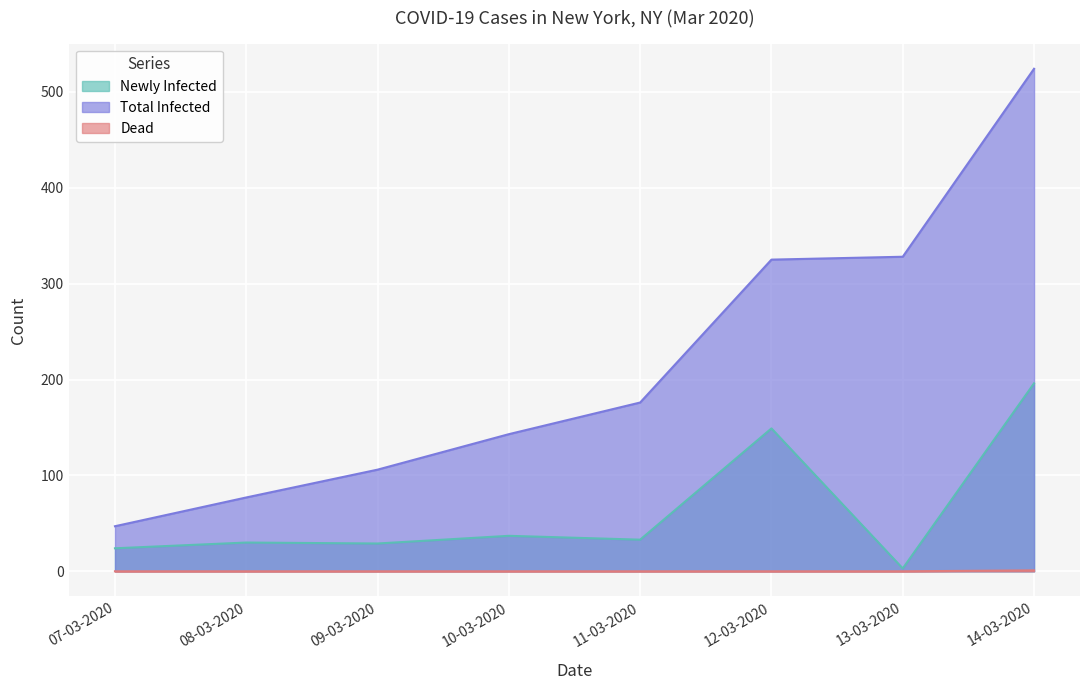

Reading left to right, extract all data points from this chart.

Newly Infected: 24	30	29	37	33	149	3	196
Total Infected: 47	77	106	143	176	325	328	524
Dead: 0	0	0	0	0	0	0	1